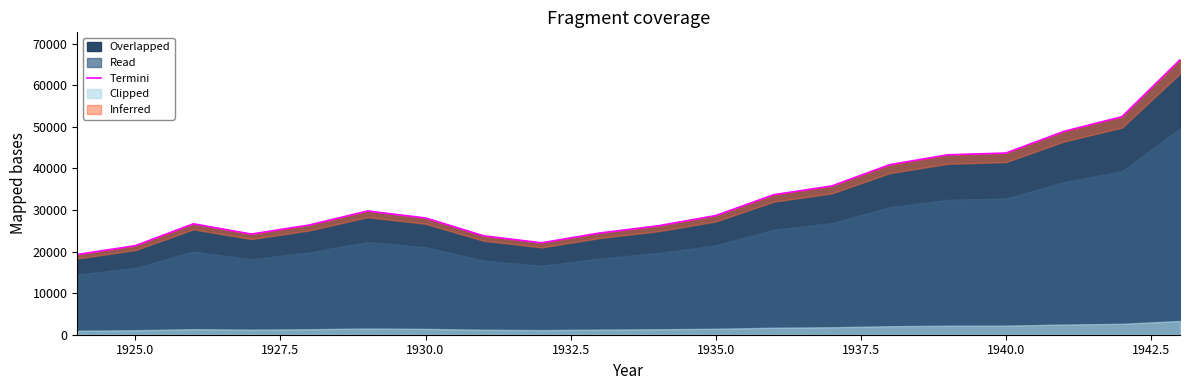

The Overlapped series shows 43692.7 at 1940.0. True or false?

True